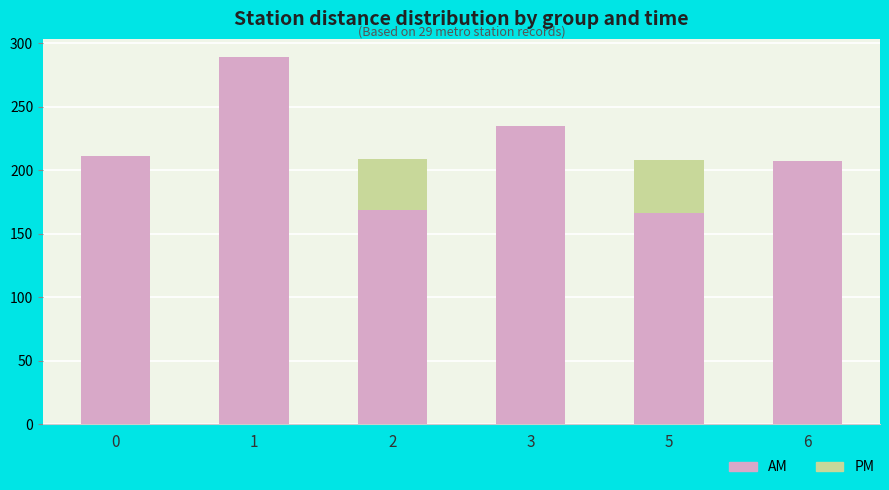

Which category has the highest value in the PM series?

2